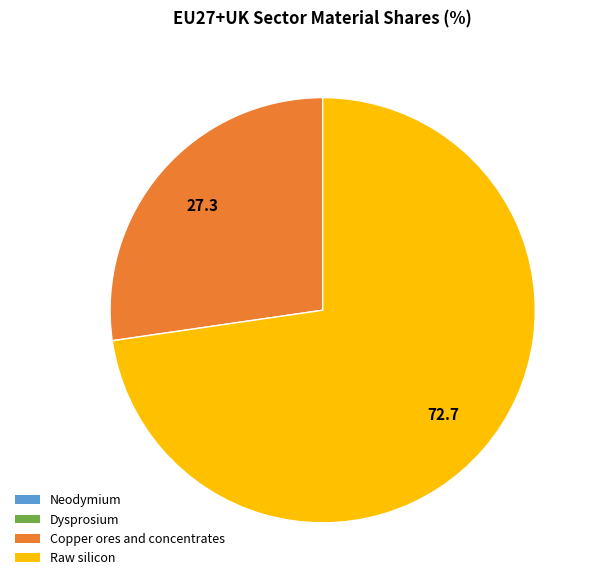

Which slice is the largest?

Raw silicon